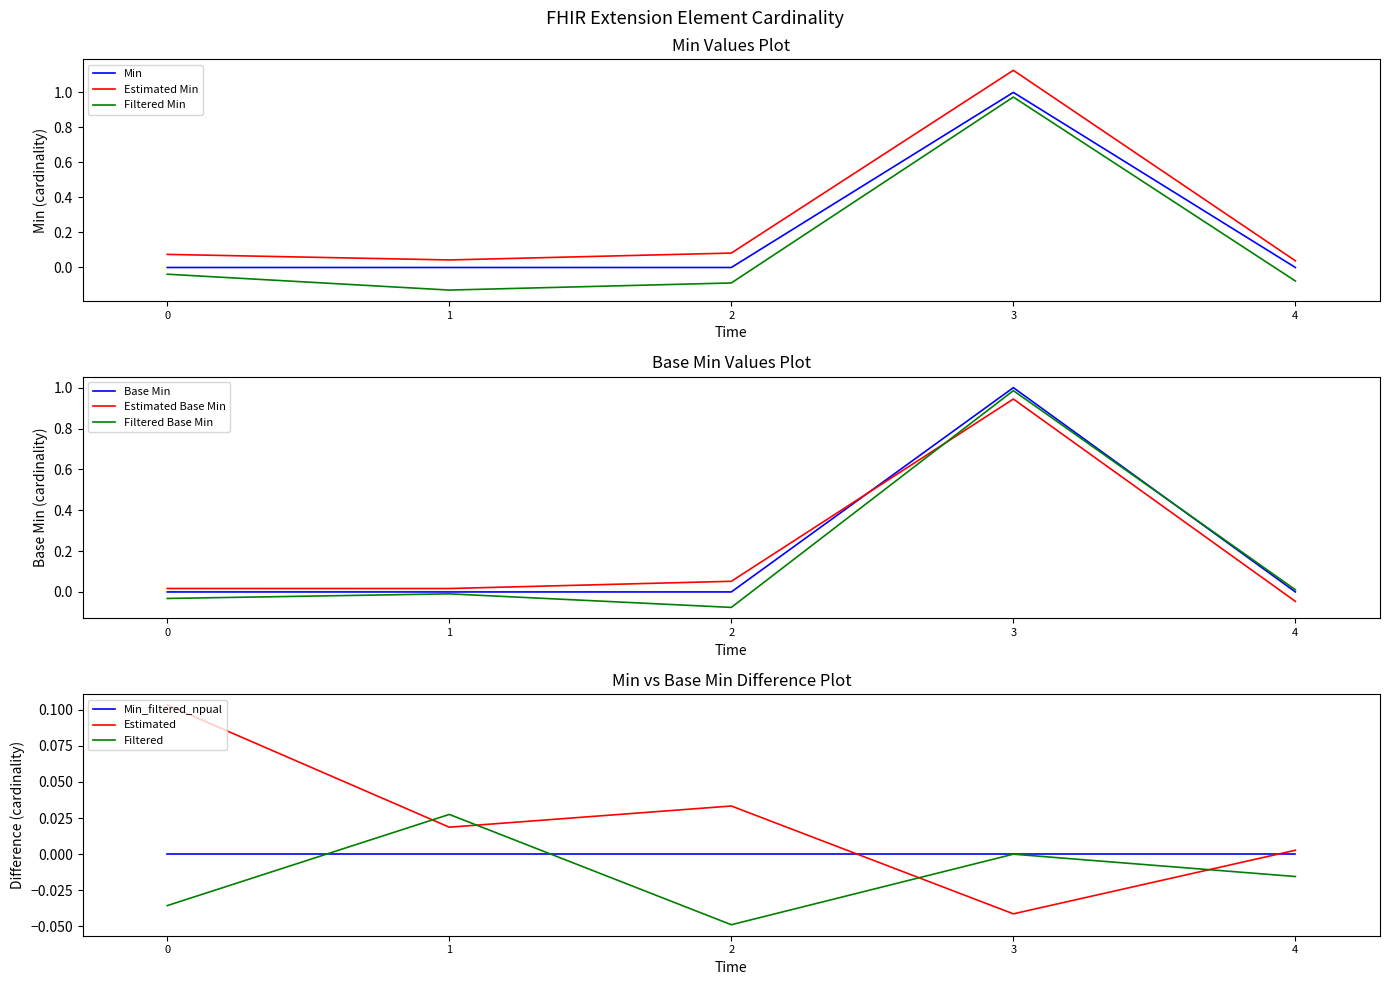

True or false: Min and Estimated Min intersect in this chart.

False